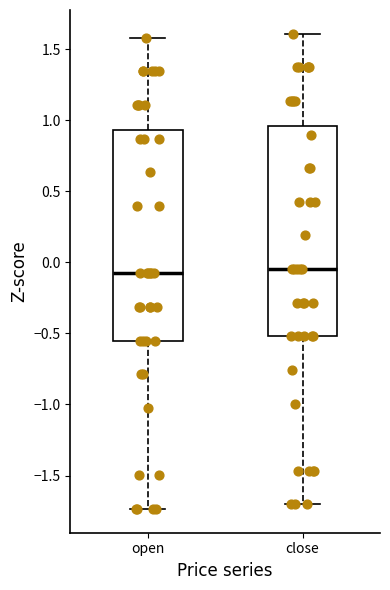

Reading left to right, transcribe this box plot: for each box, give where its median line is, the range the box spans, and where its two whiskers end, as read against the y-axis. The values are not printed on the chart, so give them approximately, as read against the axis.

open: median -0.10, box -0.55 to 0.95, whiskers -1.75 to 1.60
close: median -0.05, box -0.50 to 0.95, whiskers -1.70 to 1.60